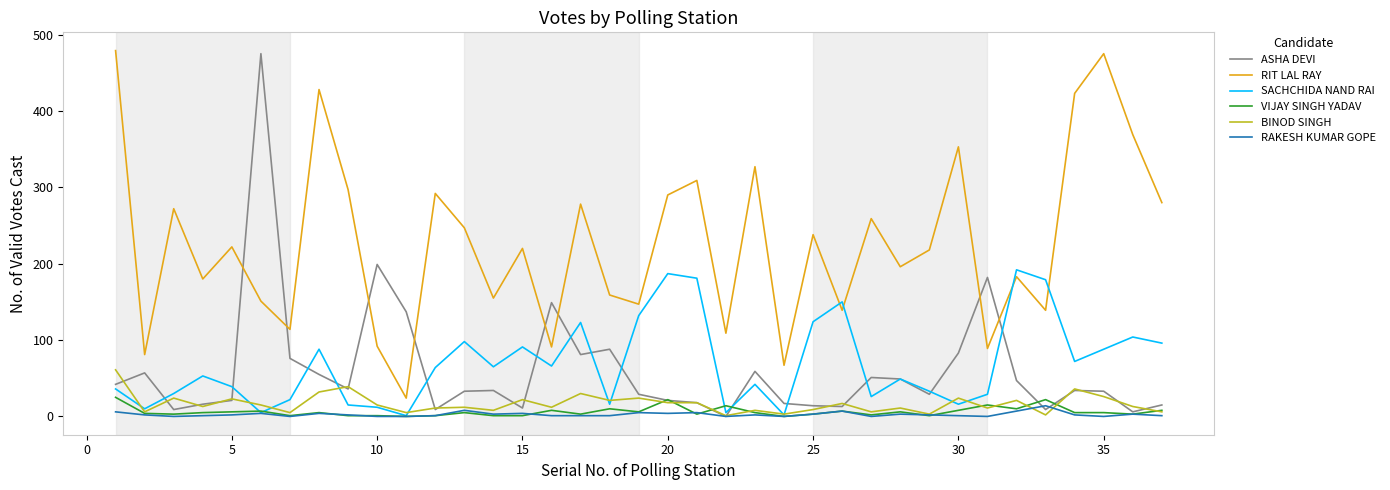

What is the maximum value shown in the chart?

479